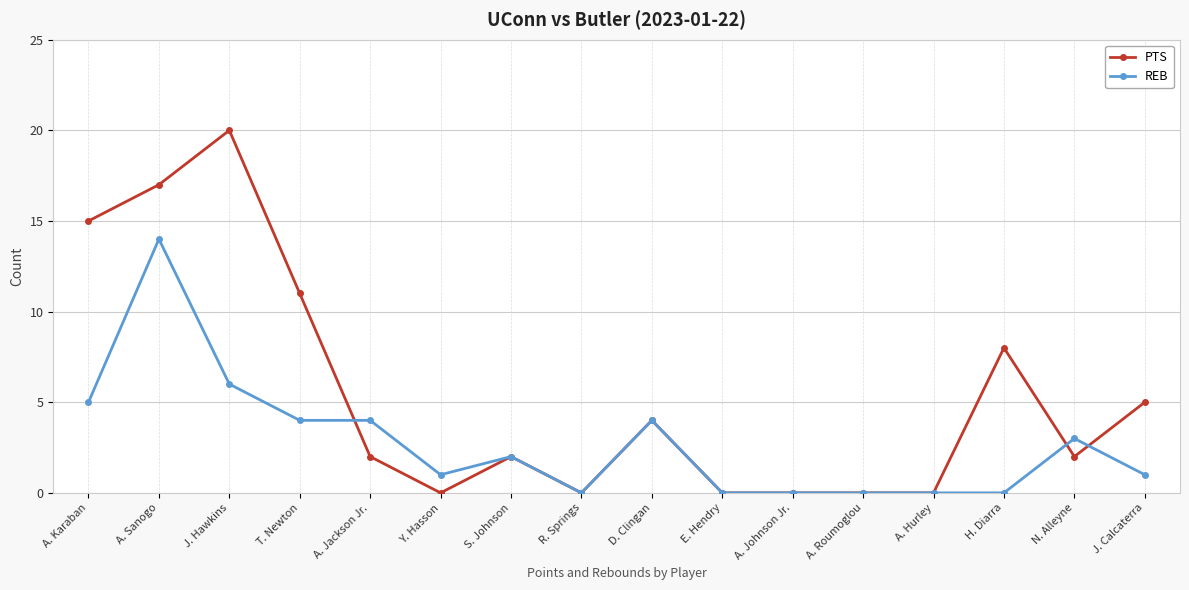

What are all the series names shown in the legend?

PTS, REB